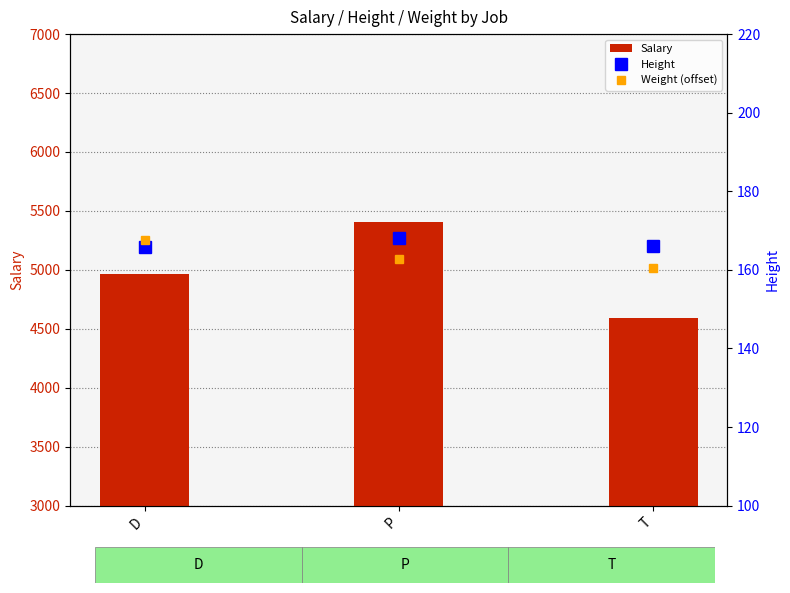

Which category has the lowest value in the Height series?

D